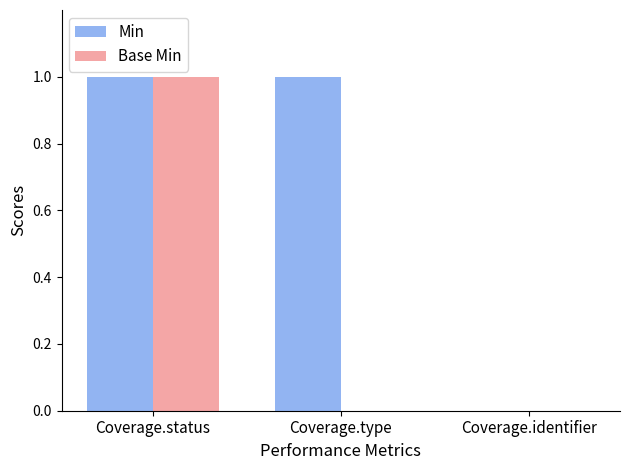

Are the bars grouped side by side (vs. stacked)?

Yes